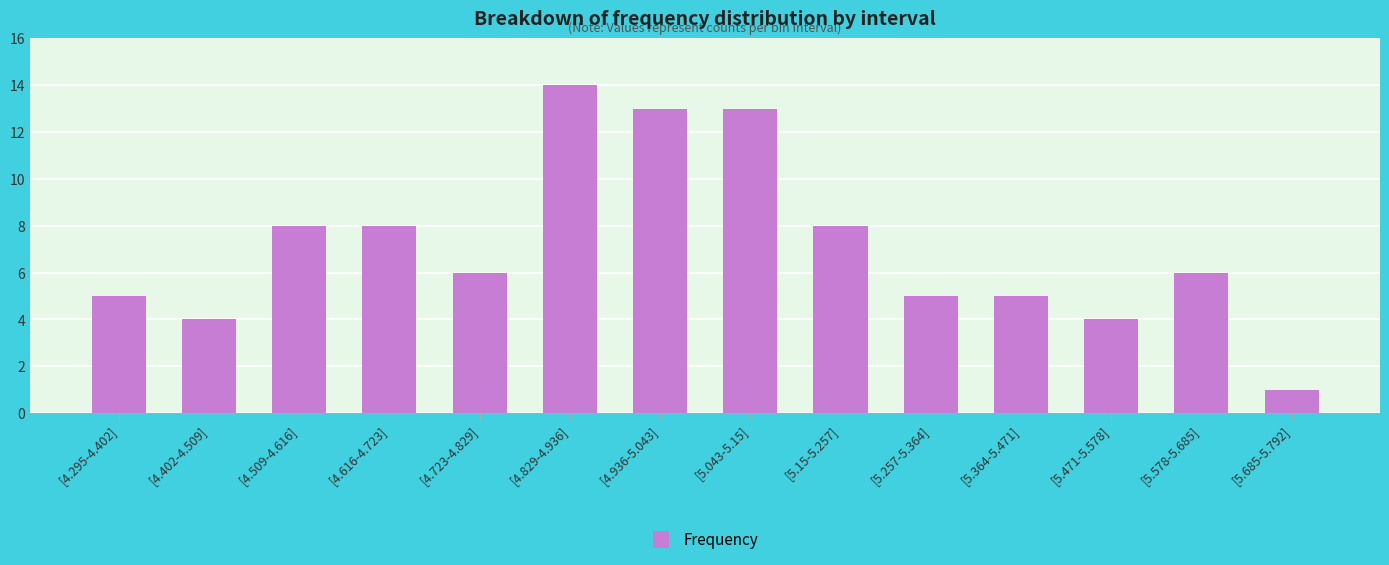

What is the sum of the values at [4.616-4.723] and [5.364-5.471]?

13